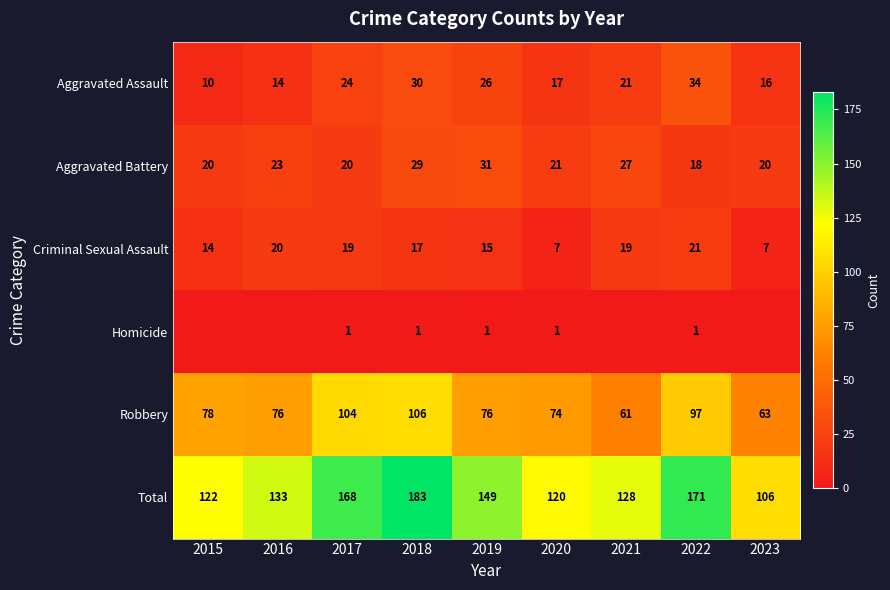

Rank the categories by Aggravated Assault value from highest to lowest.

2022, 2018, 2019, 2017, 2021, 2020, 2023, 2016, 2015